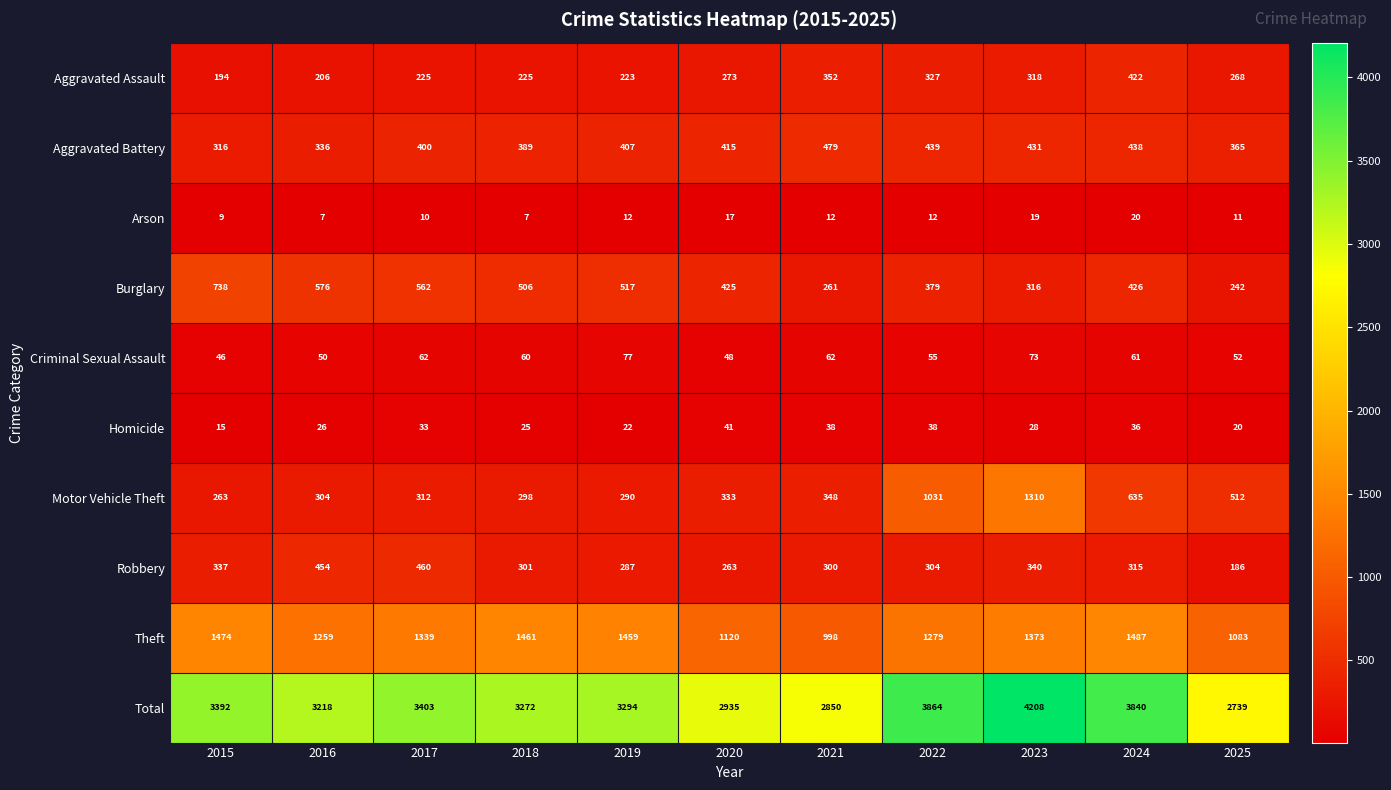

At which label does Theft reach its minimum?

2021